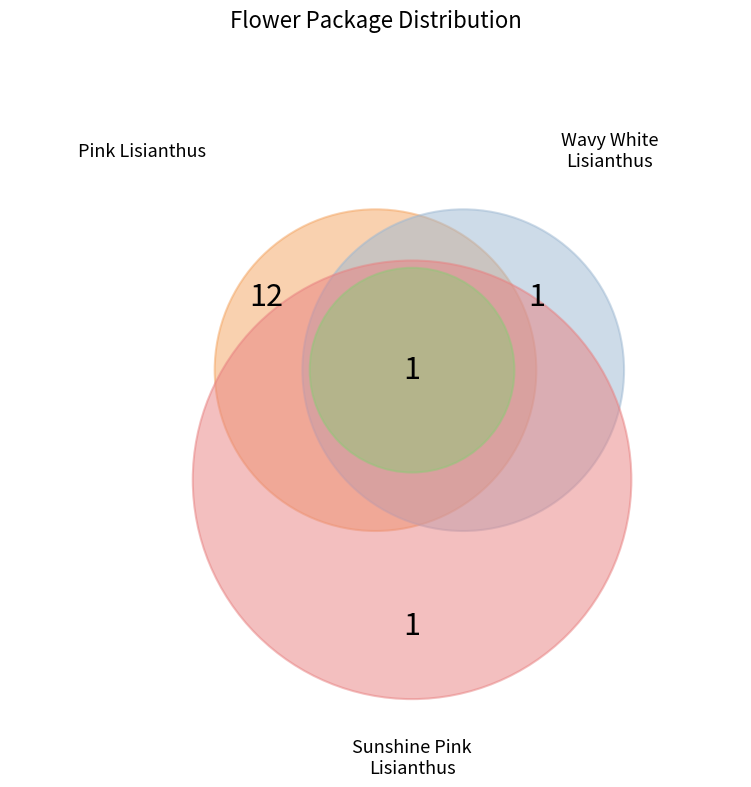

Which category has the biggest portion of the pie?

2_Pink Lisianthus